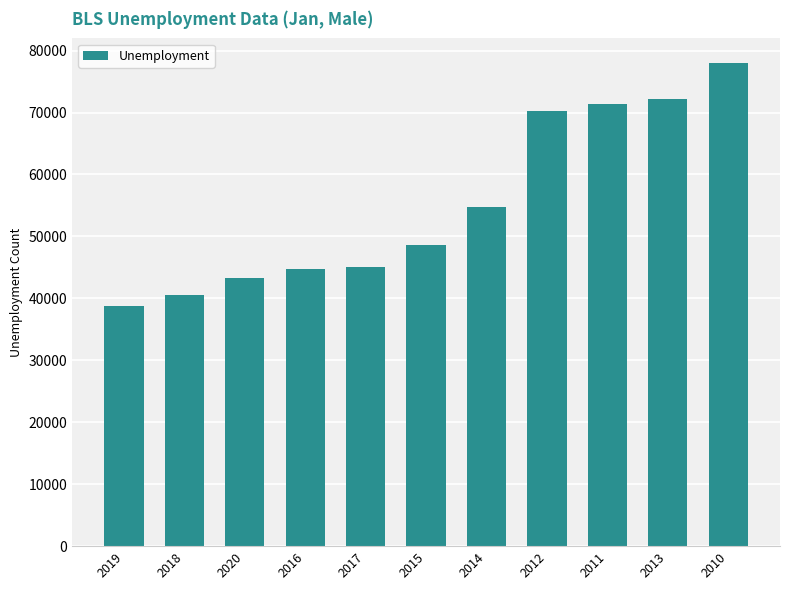

What is the smallest value displayed?

38758